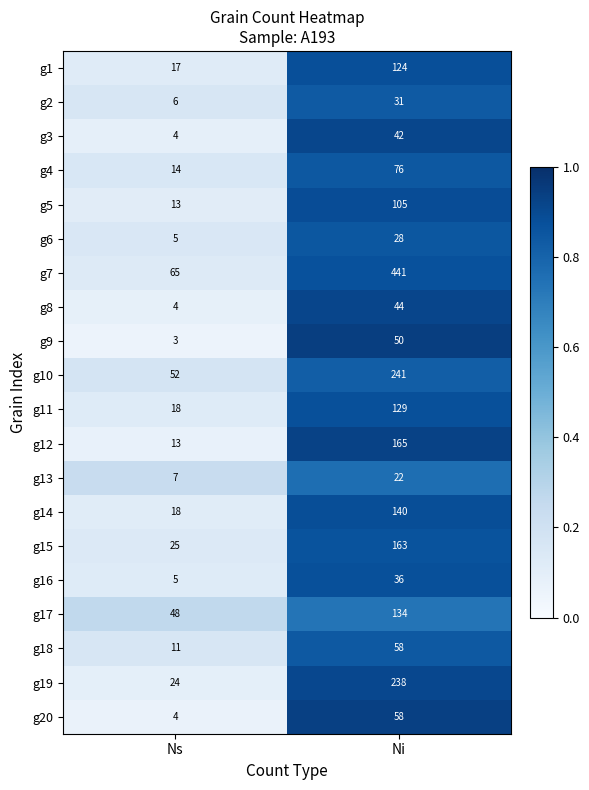

What is the difference between the g3 values at Ni and Ns?

38